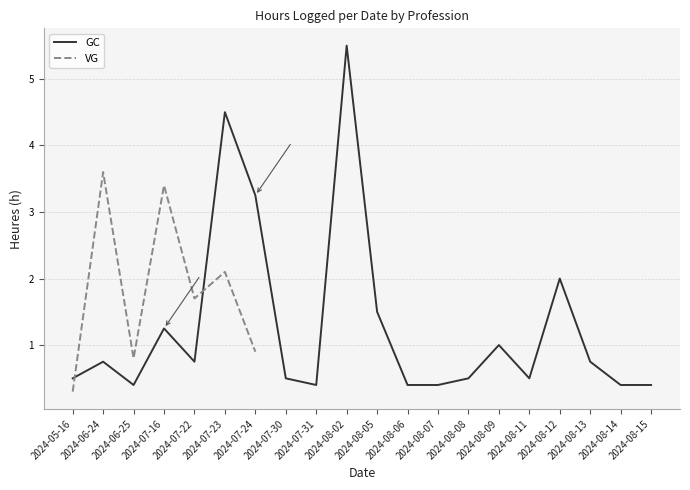

Is it true that GC equals 0.8 at 2024-08-08?

False